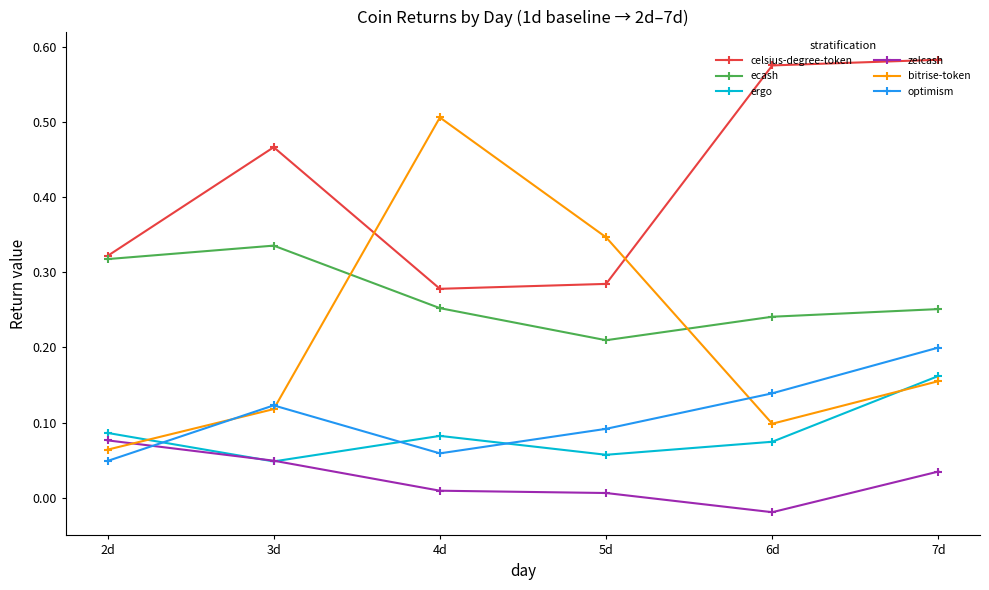

Is it true that celsius-degree-token equals 0.4 at 5d?

False